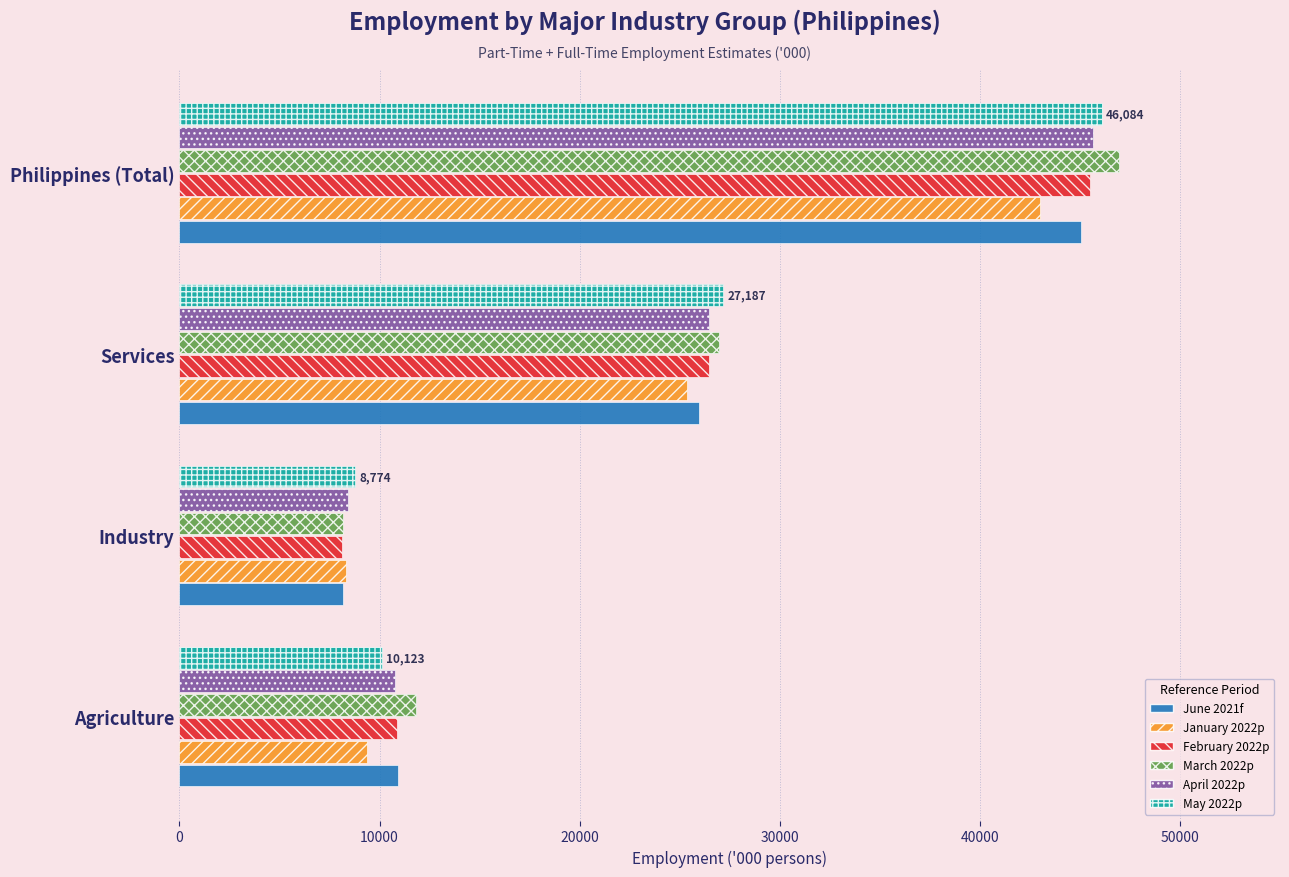

What is the lowest value of the June 2021f series?

8164.4